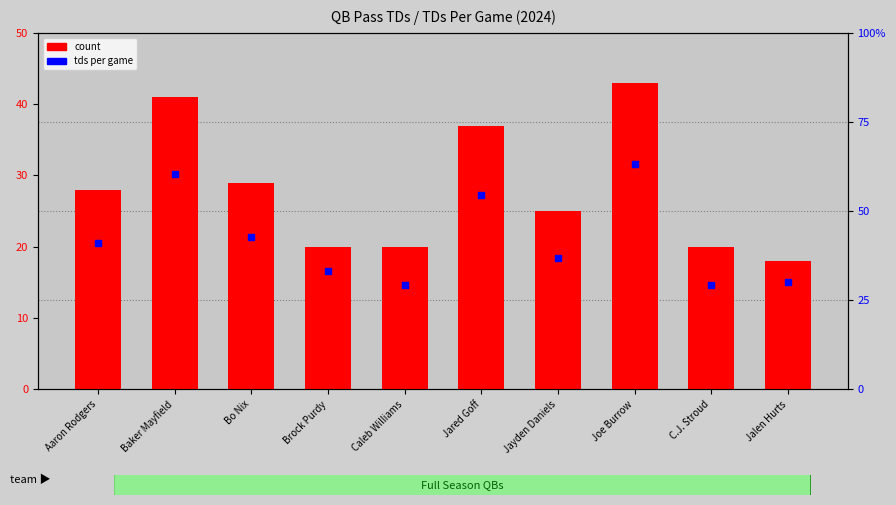

Is the value of percentile rank within the sample at C.J. Stroud greater than the value of count at Joe Burrow?

No